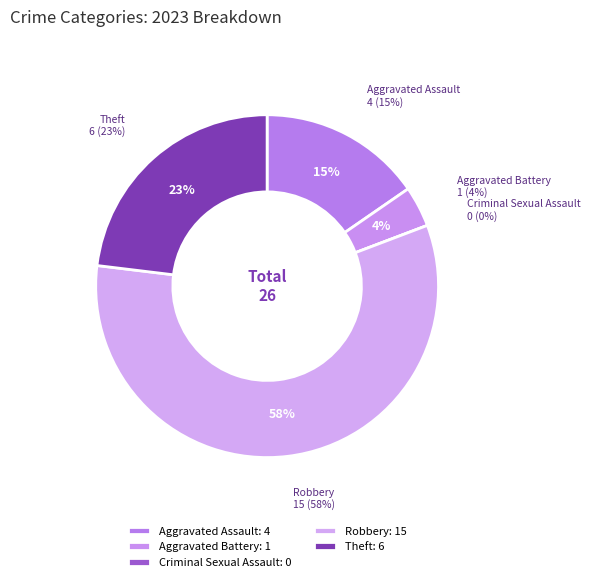

To the nearest percent, what percentage of the pie is Aggravated Assault?

15%